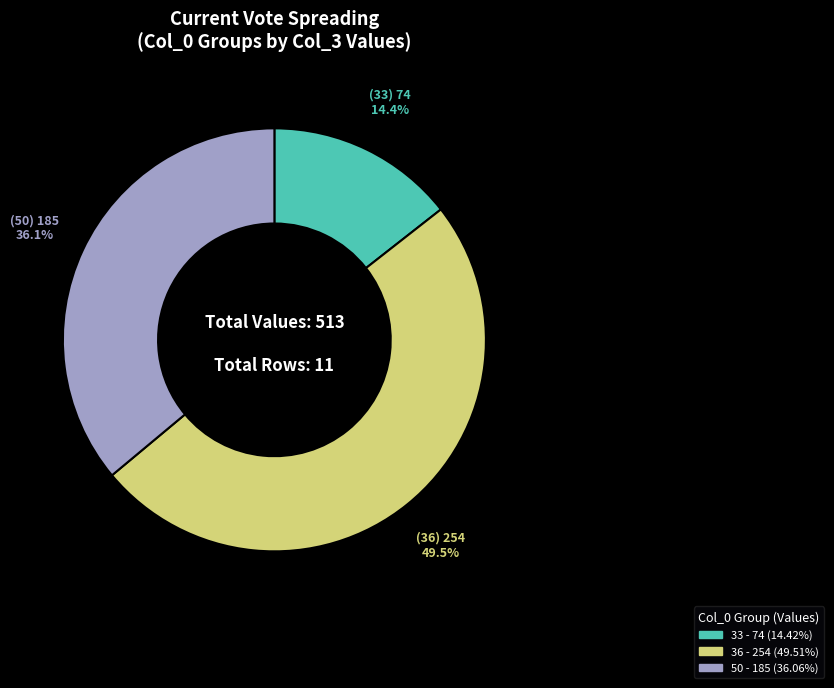

Is there a majority slice in this chart?

No